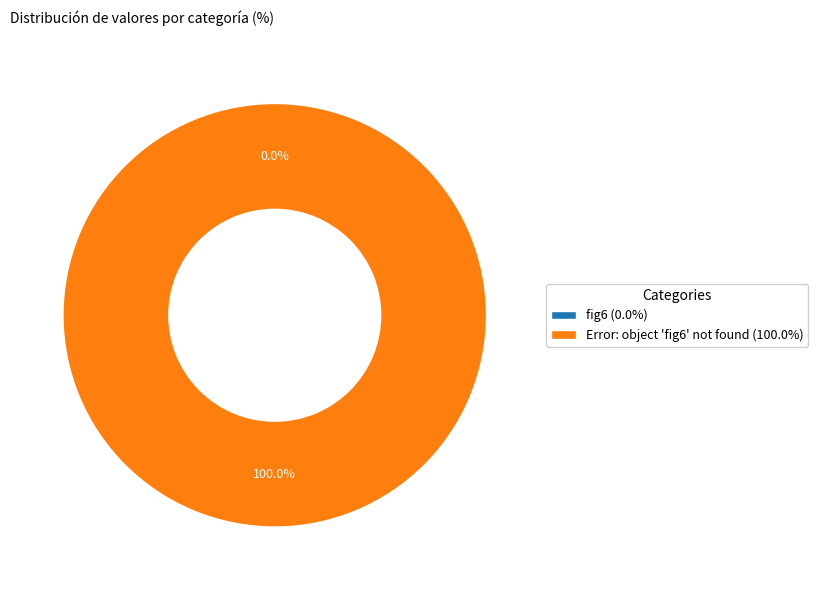

True or false: Error: object 'fig6' not found accounts for 99% of the total.

False